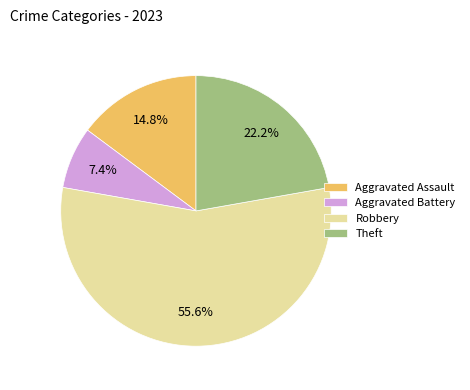

Which category has the biggest portion of the pie?

Robbery